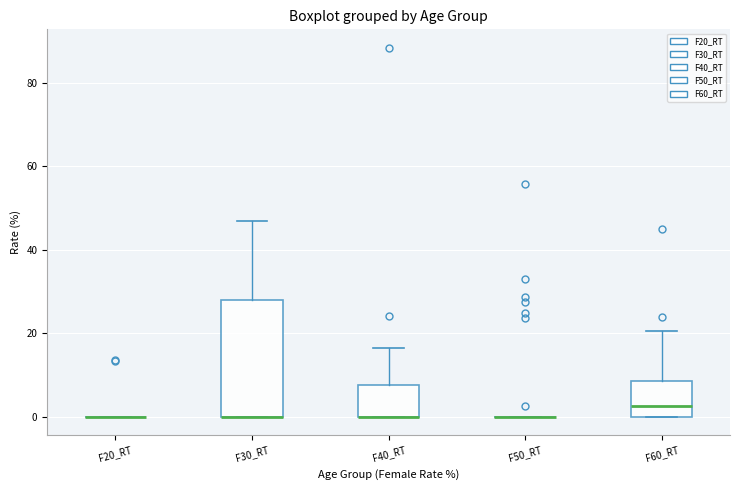

Which box is the tallest, from its lower edge to its upper edge?

F30_RT